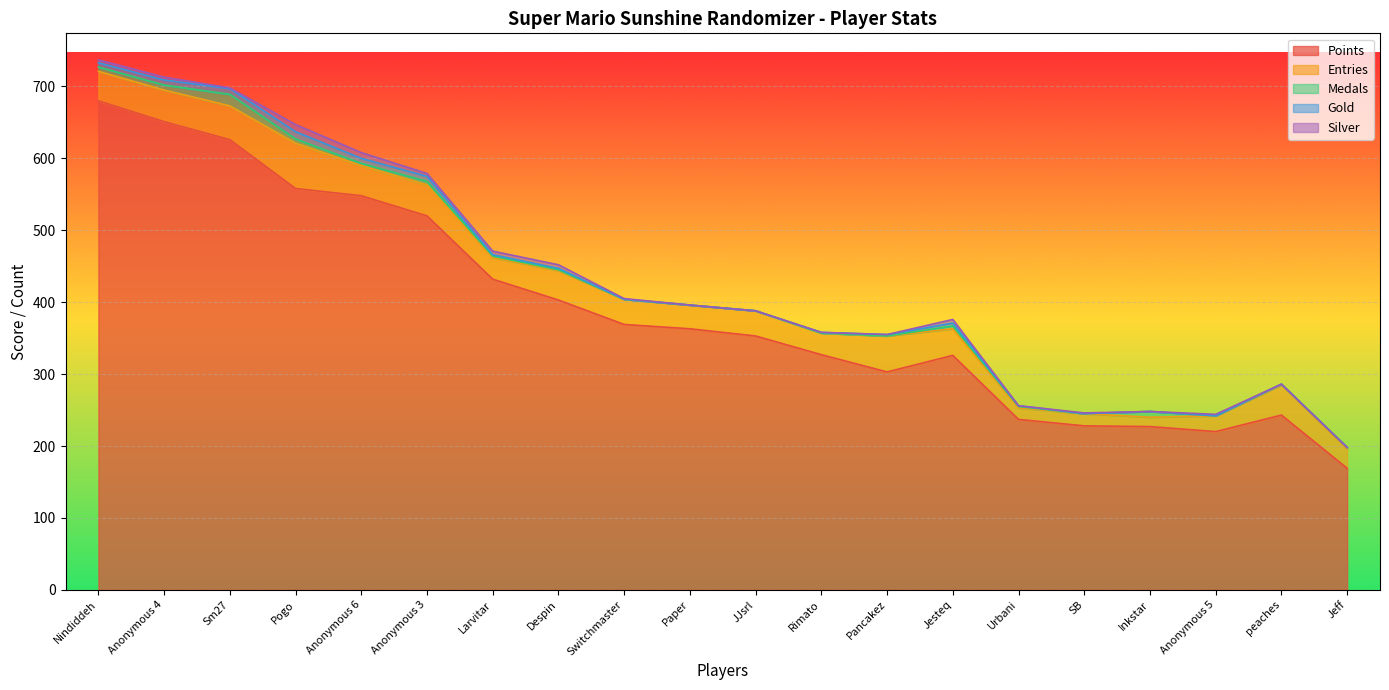

Where does the Points series first go above 363?

Nindiddeh